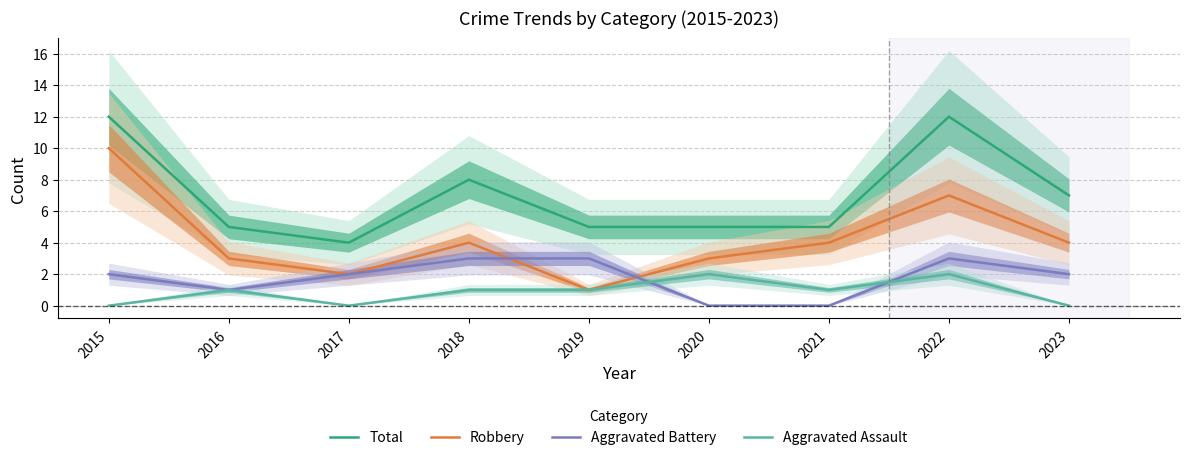

At which label is Robbery closest to 5?

2018